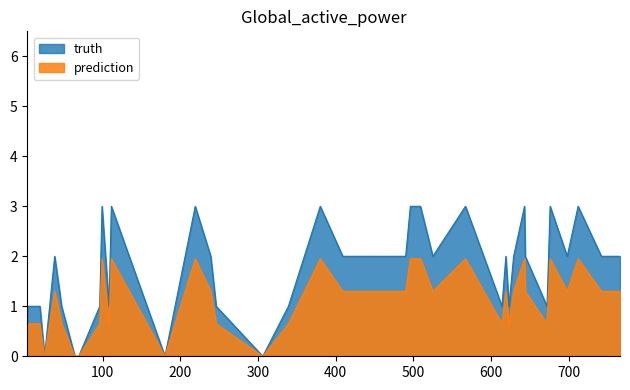

What is the value of the 27th point from the left?

2